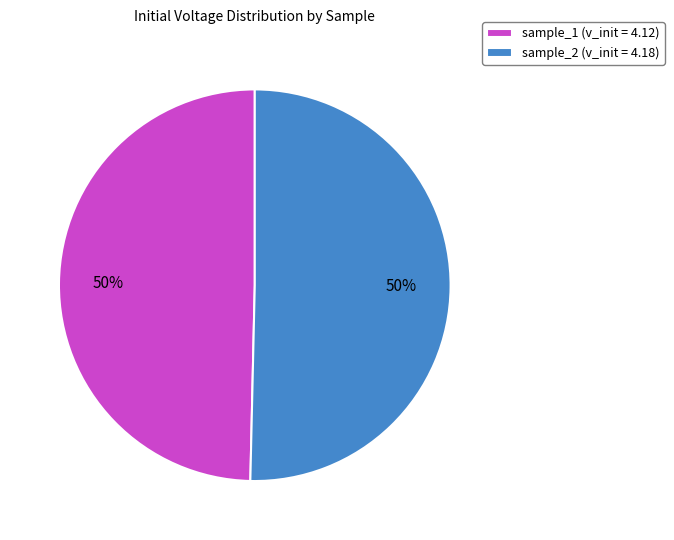

Is it true that sample_1 (v_init = 4.12) is 56% of the pie?

False